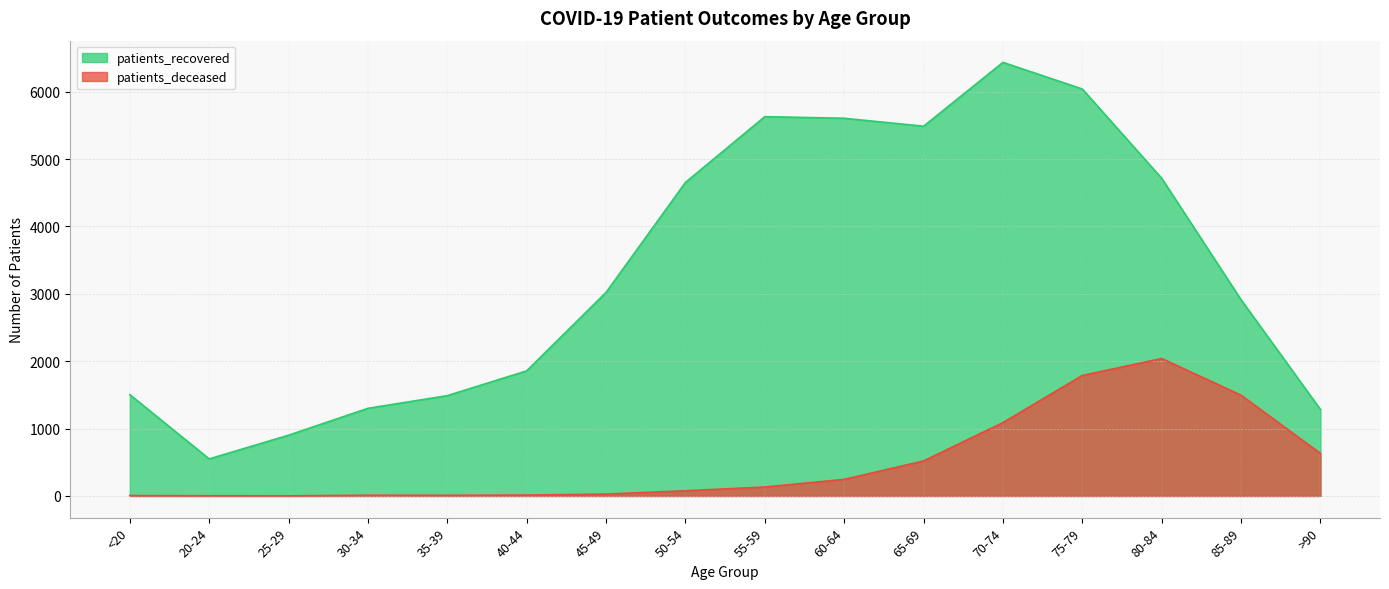

In patients_recovered, how many points are lower than both neighbors (excluding endpoints)?

2